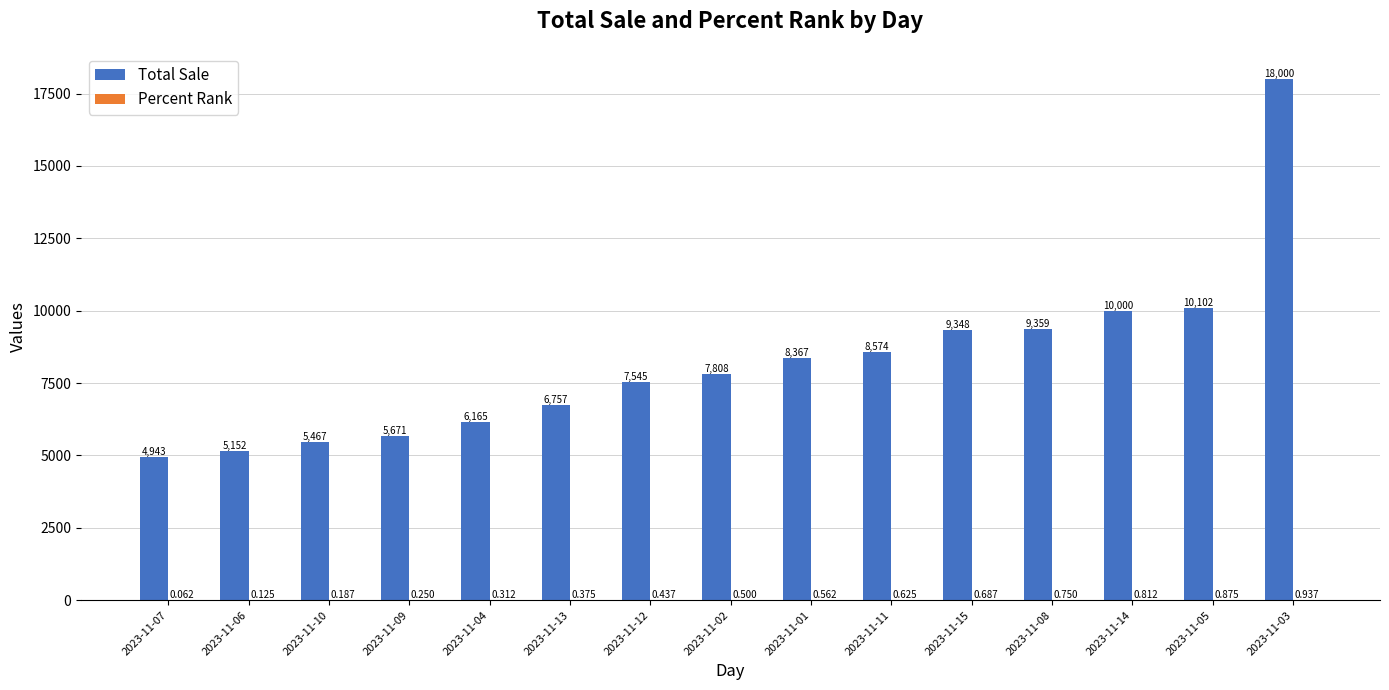

Which series has the largest total across all categories?

Total Sale